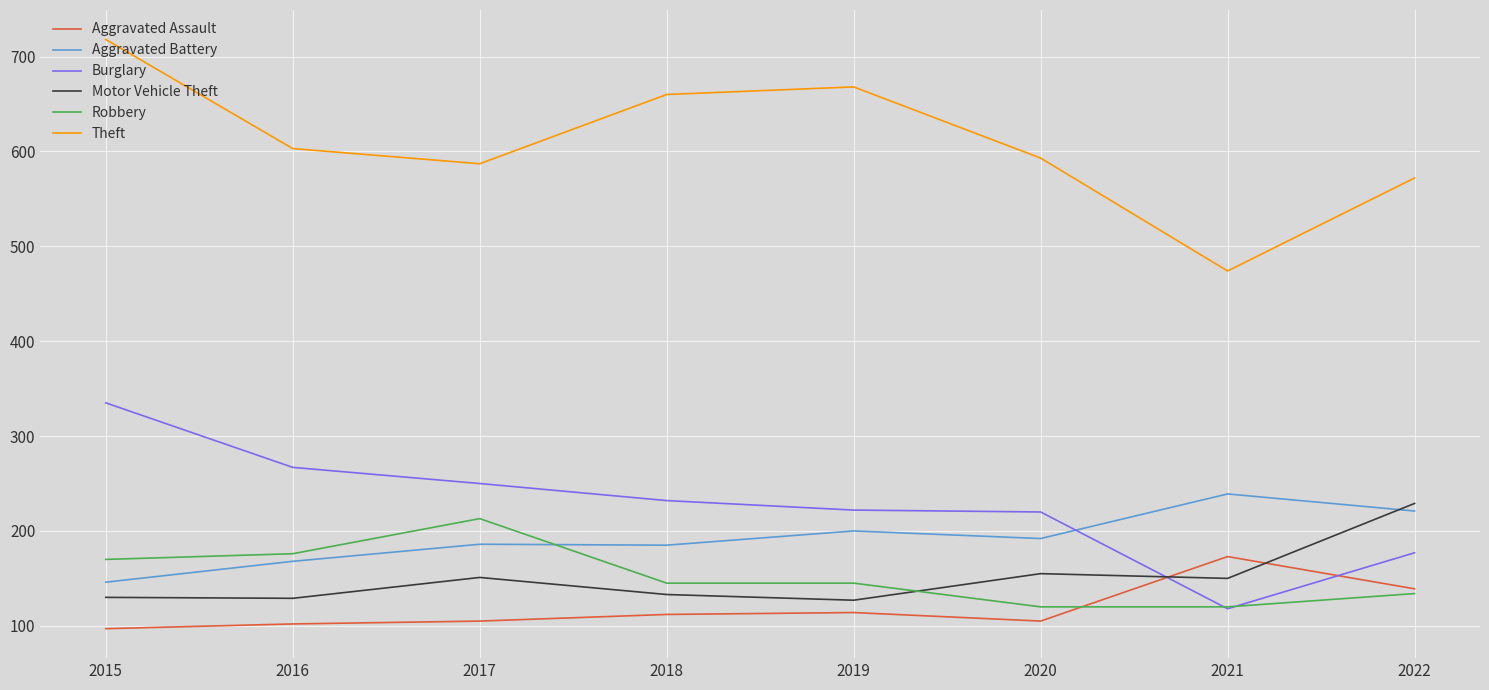

What is the minimum value for Theft?

474